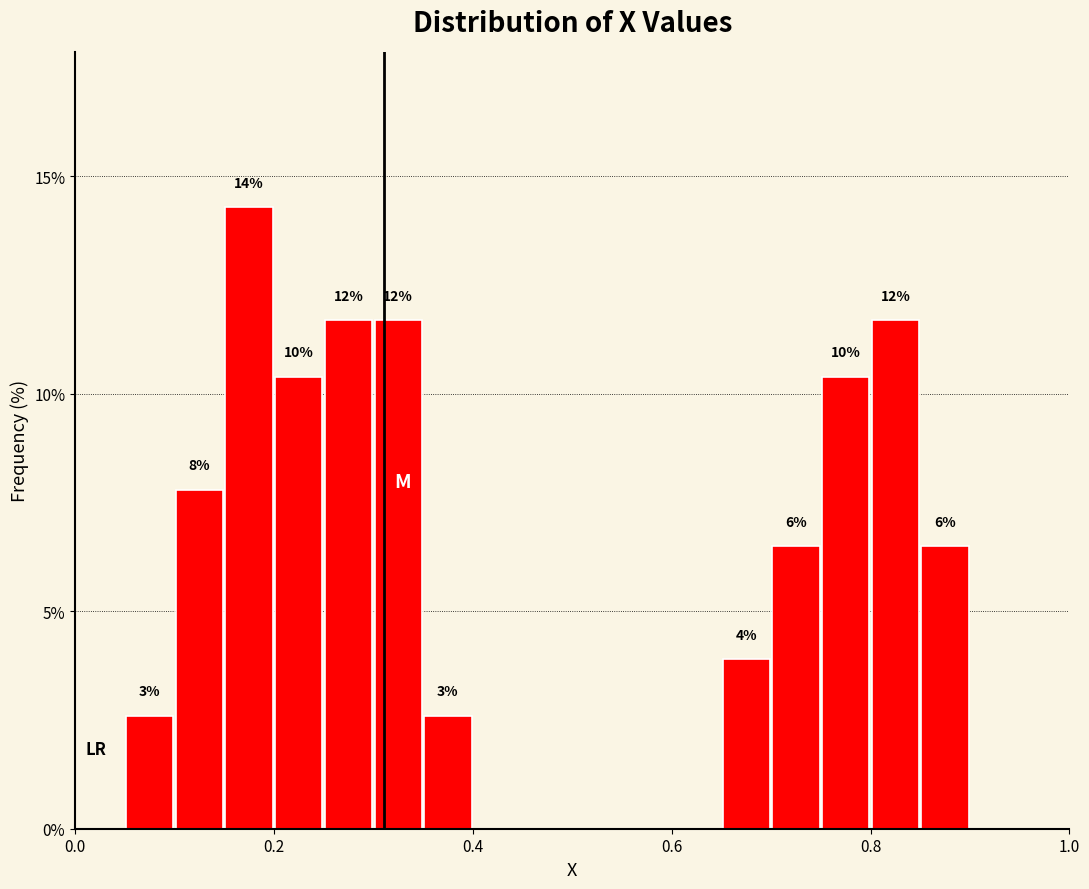

Around what value on the x-axis is the tallest bar? Give the approximate position of its centre, as read against the axis.

0.18